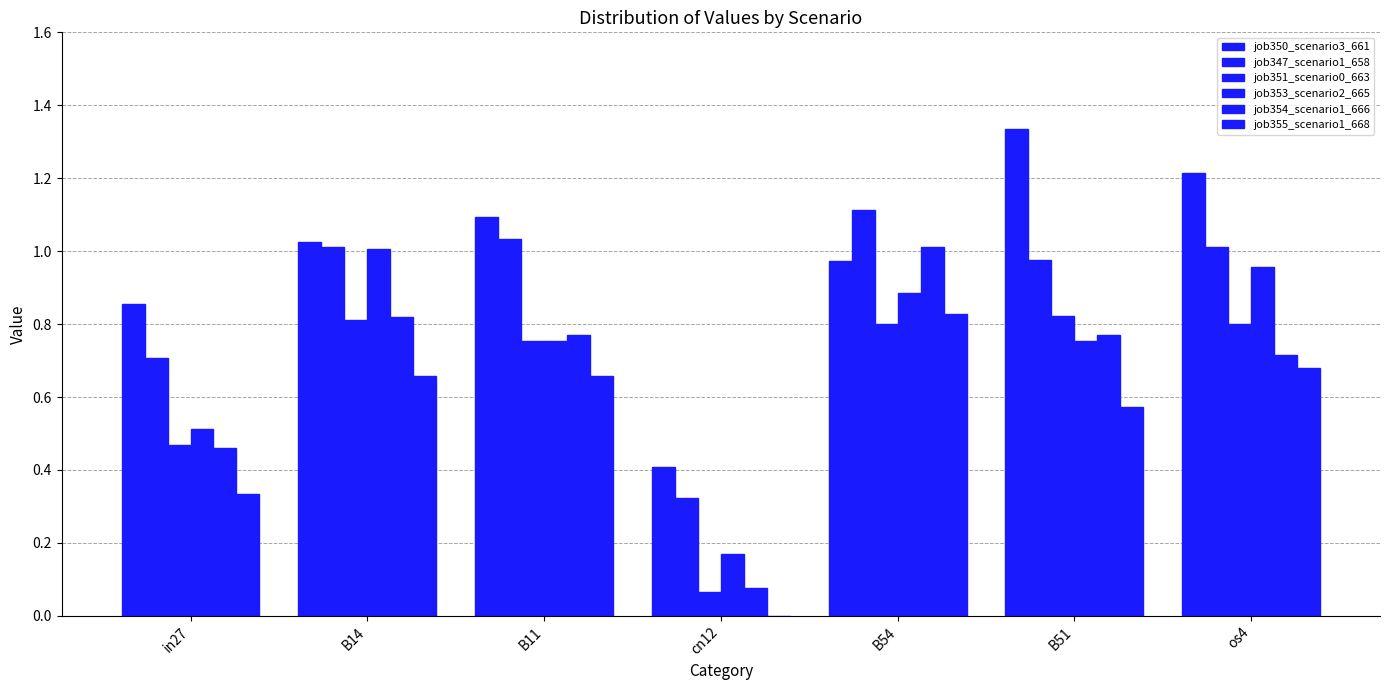

What is the highest value of the job351_scenario0_663 series?

0.8